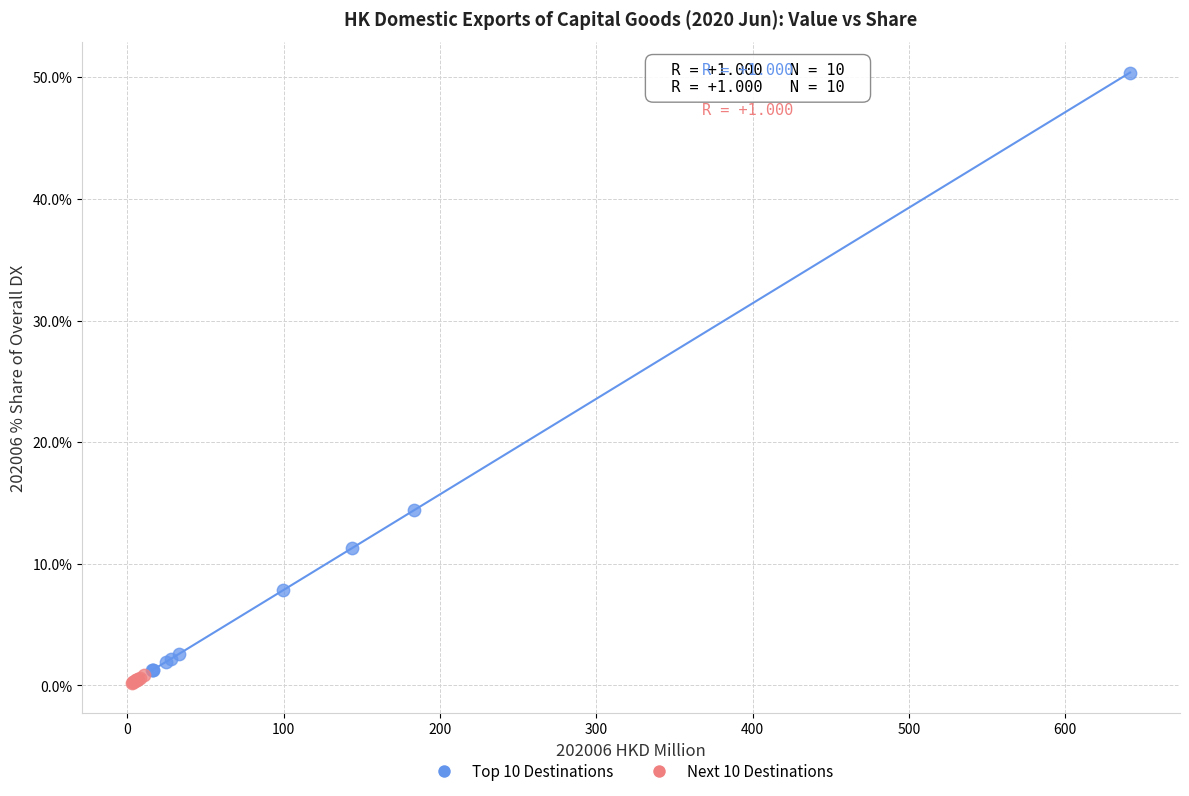

Which series has the largest Y range (max minus min)?

Top 10 Destinations